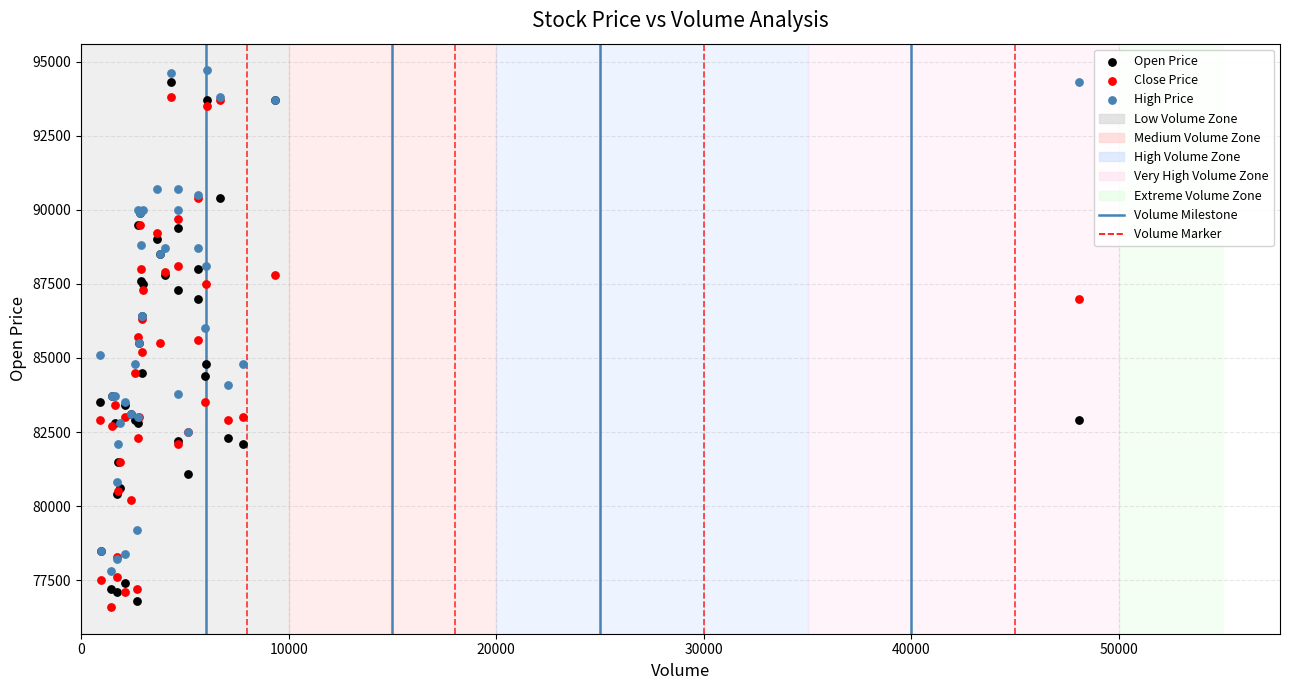

What is the X range (max minus min) for the scatter plot?

47159